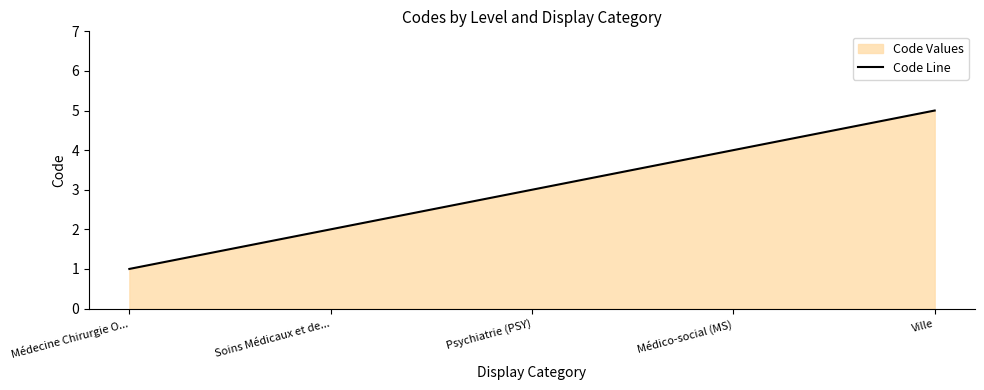

What is the greatest value displayed?

5